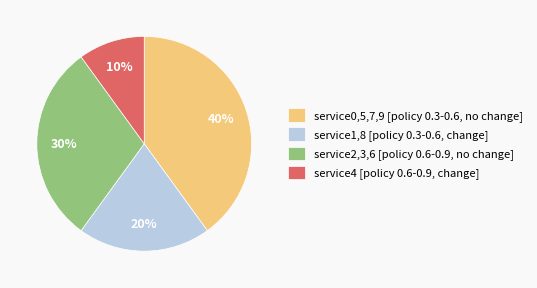

To the nearest percent, what is the average slice percentage?

25%